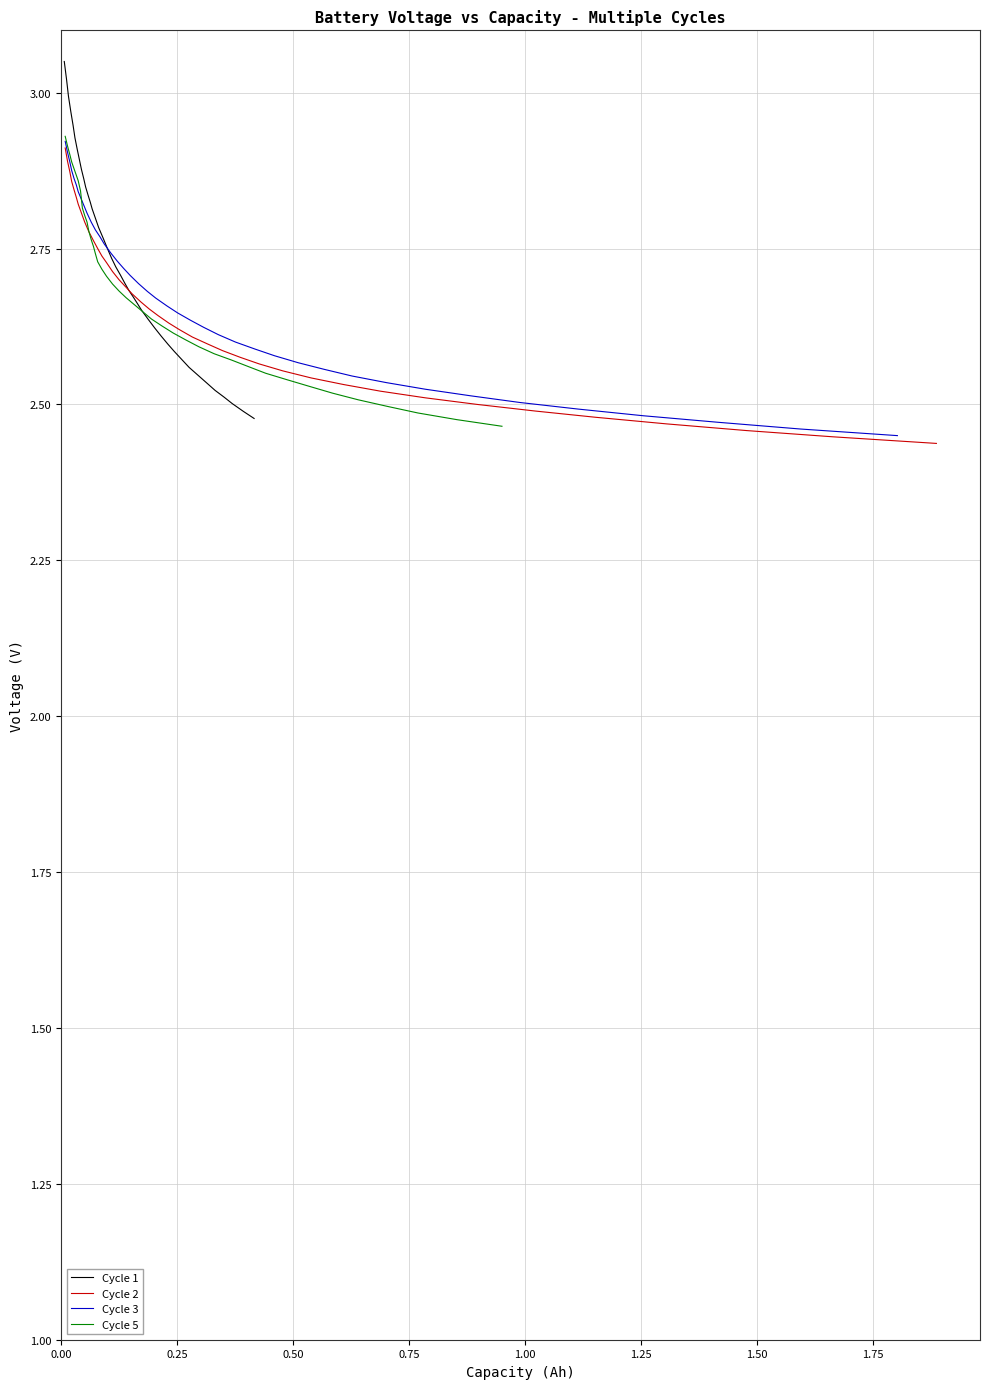

True or false: Cycle 5 and Cycle 2 intersect in this chart.

False